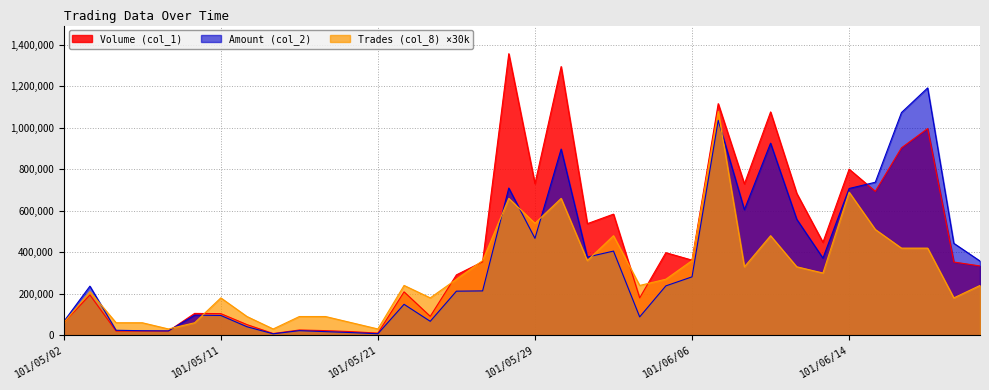

What is the sum of the Trades (col_8) values at 101/05/24 and 101/05/03?

480000